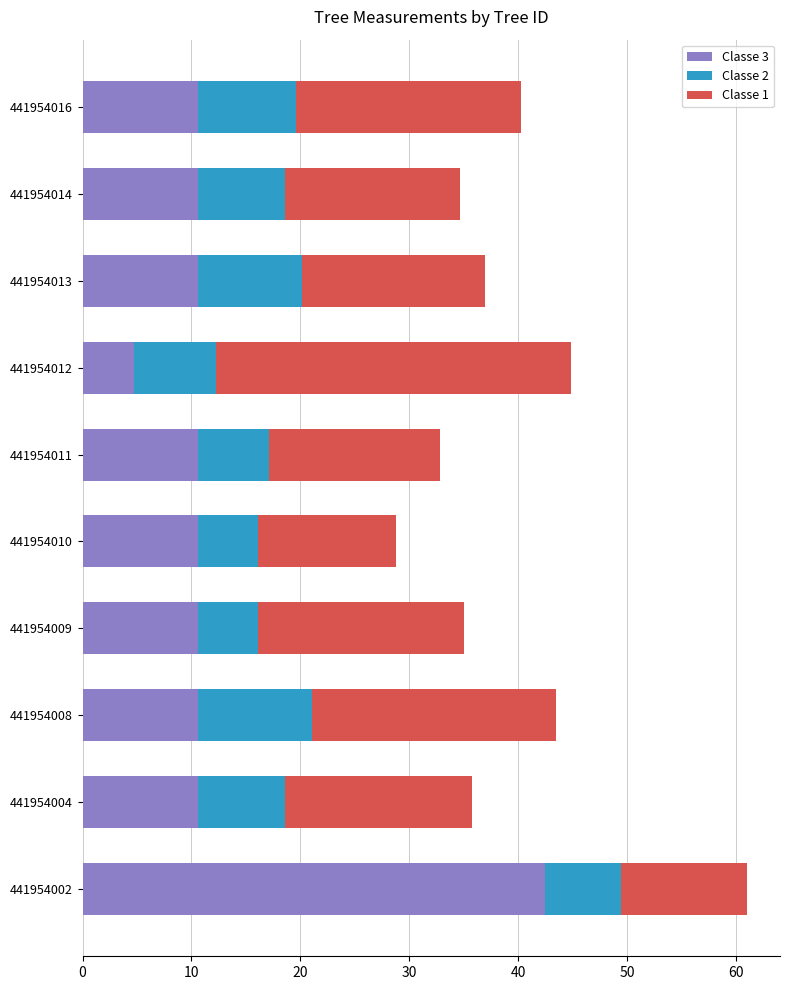

What is the lowest value of the Classe 3 series?

4.7